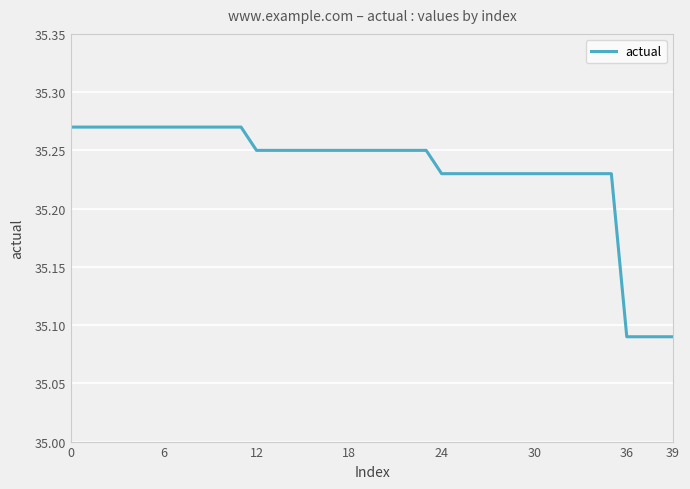

What is the label of the 38th point from the left?

37